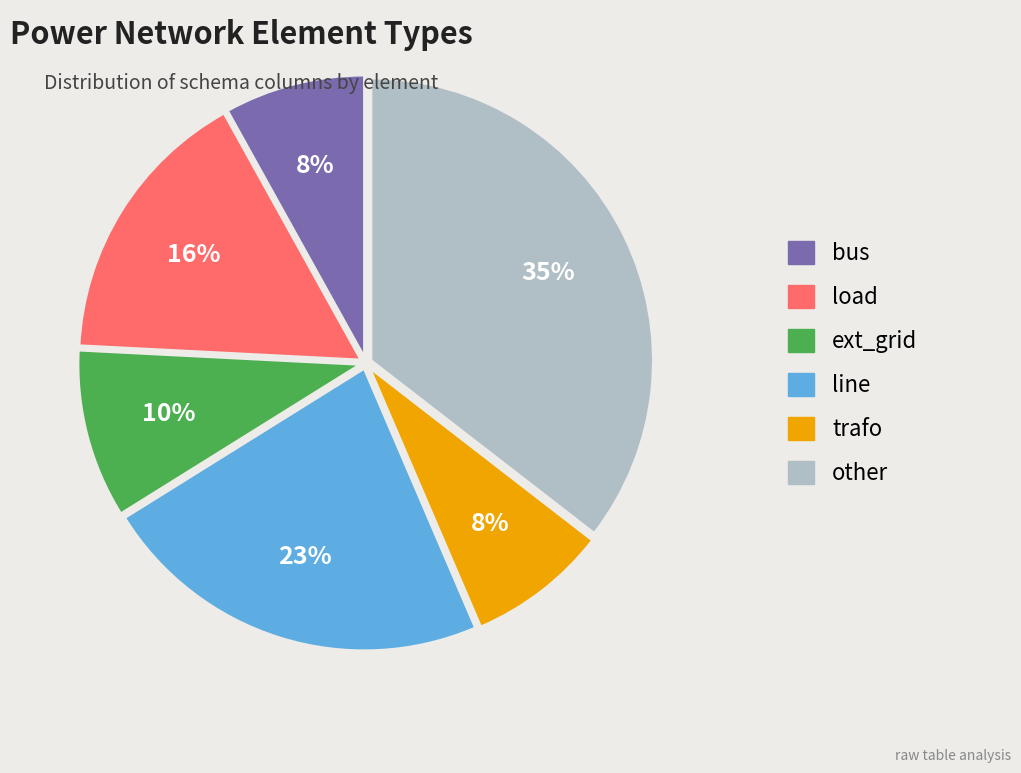

Which slice is the largest?

other